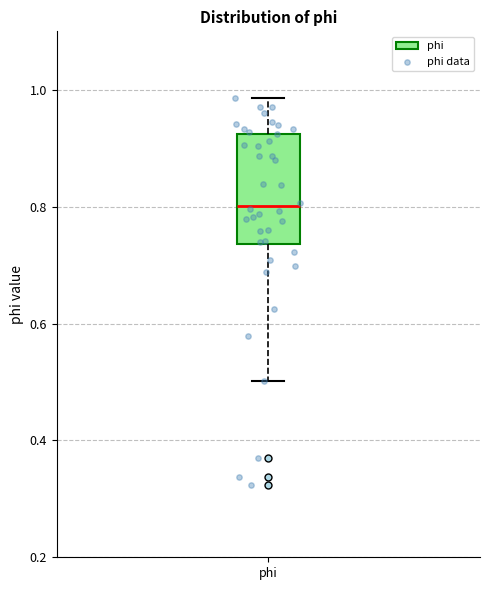

Where does the upper whisker of the box for phi end on the y-axis? The values are not printed on the chart, so give them approximately, as read against the axis.

0.98